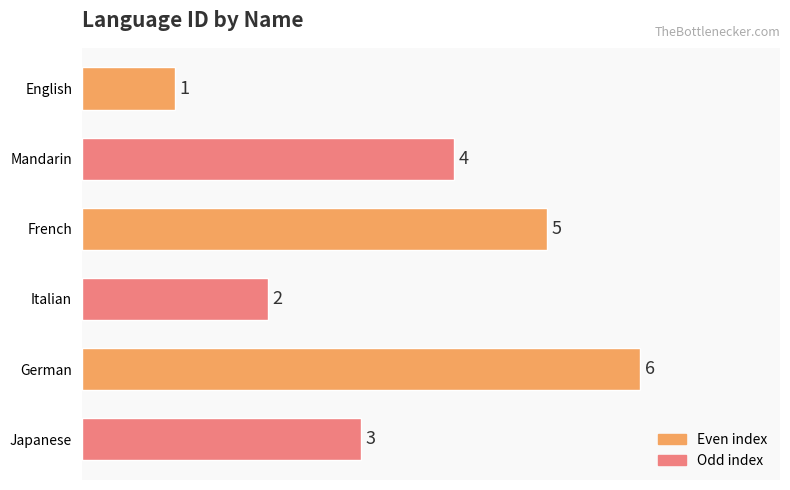

What is the change in value from Mandarin to French?

+1